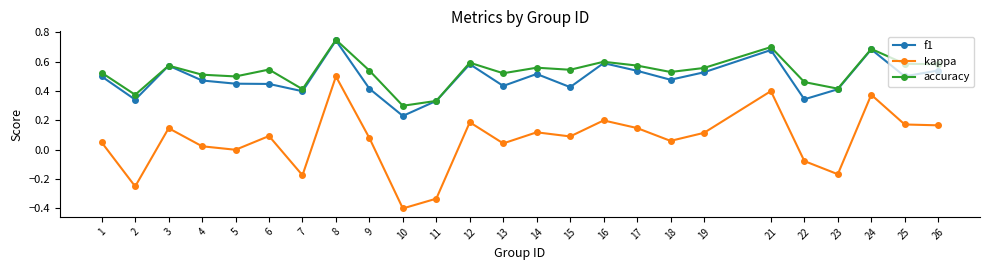

What are all the series names shown in the legend?

f1, kappa, accuracy